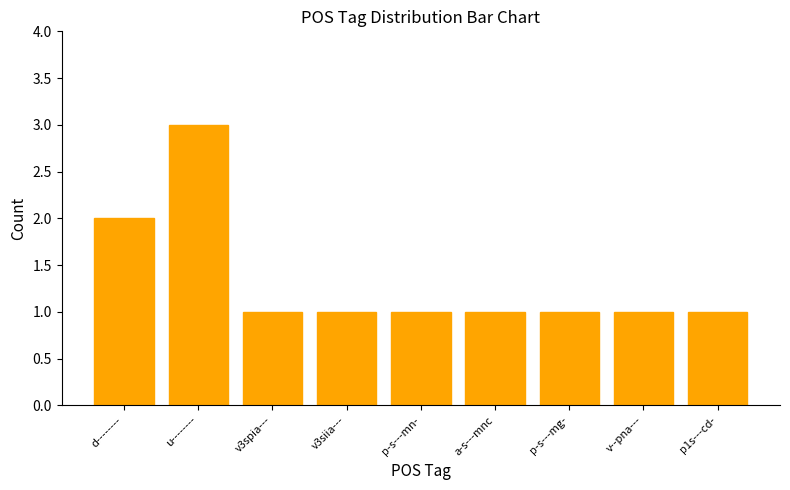

What is the value of the 7th bar from the left?

1